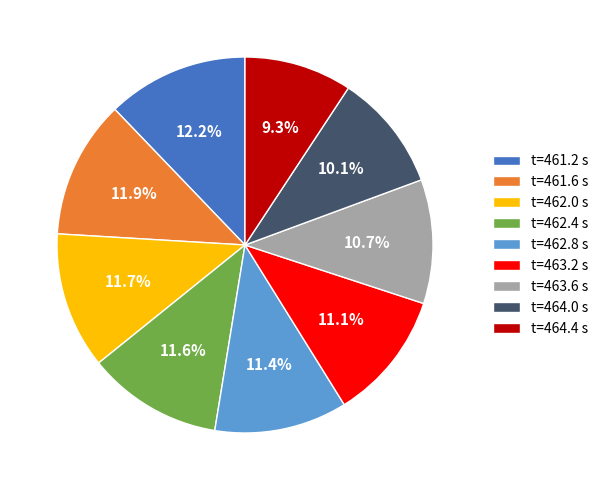

Which has a higher value, t=462.0 s or t=463.2 s?

t=462.0 s